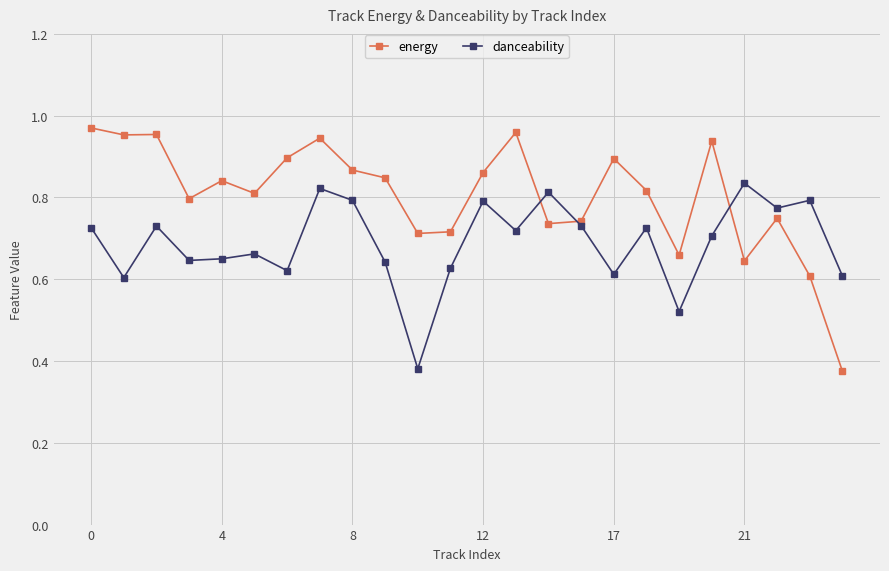

What are all the series names shown in the legend?

energy, danceability